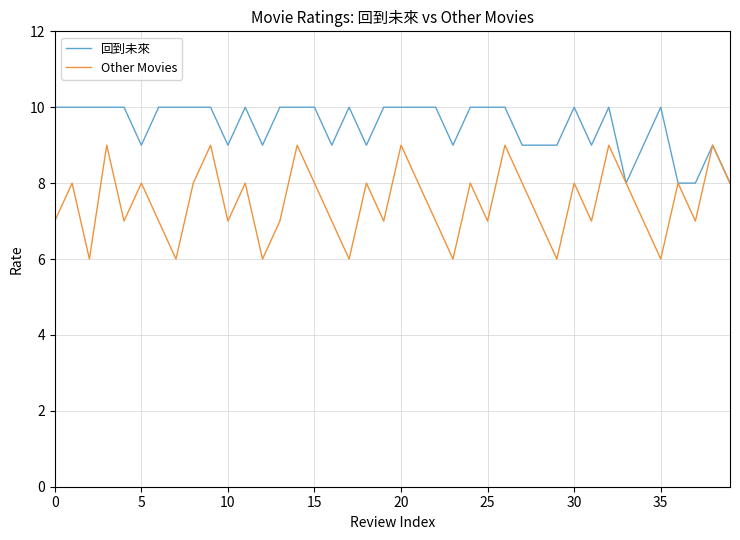

List the series in order of their overall mean, lowest first.

Other Movies, 回到未來